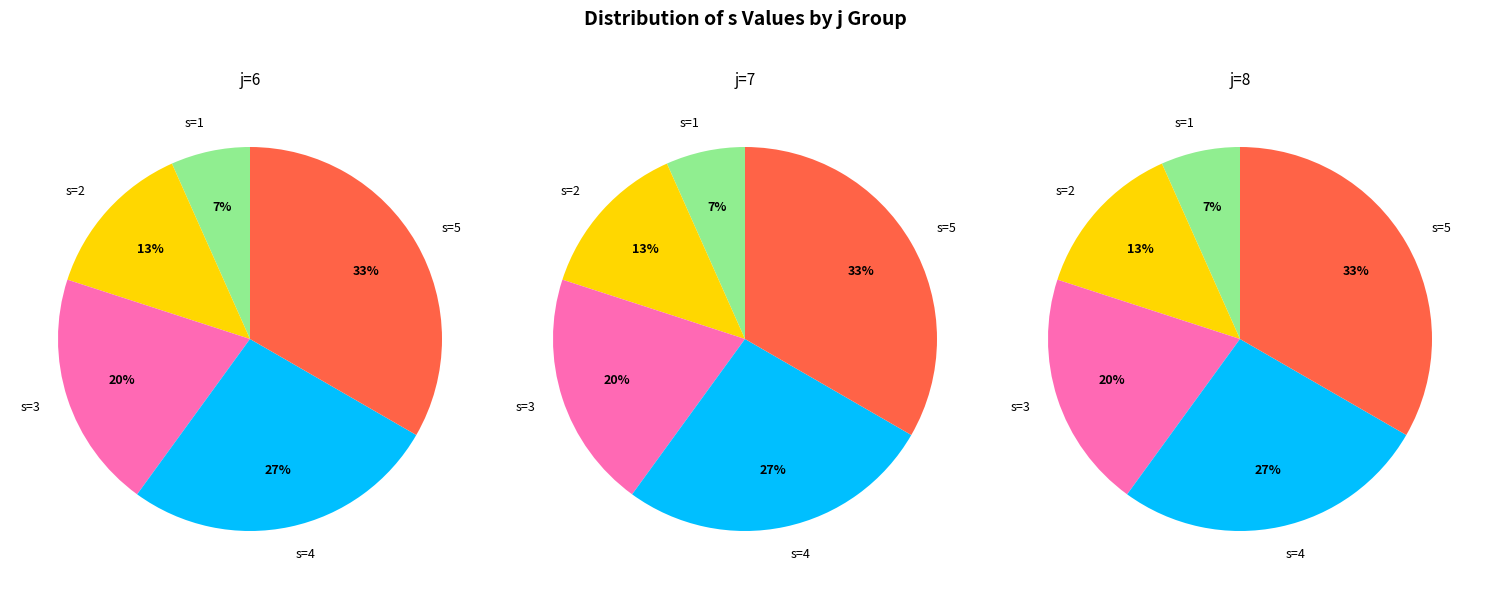

How many segments does this pie chart have?

5